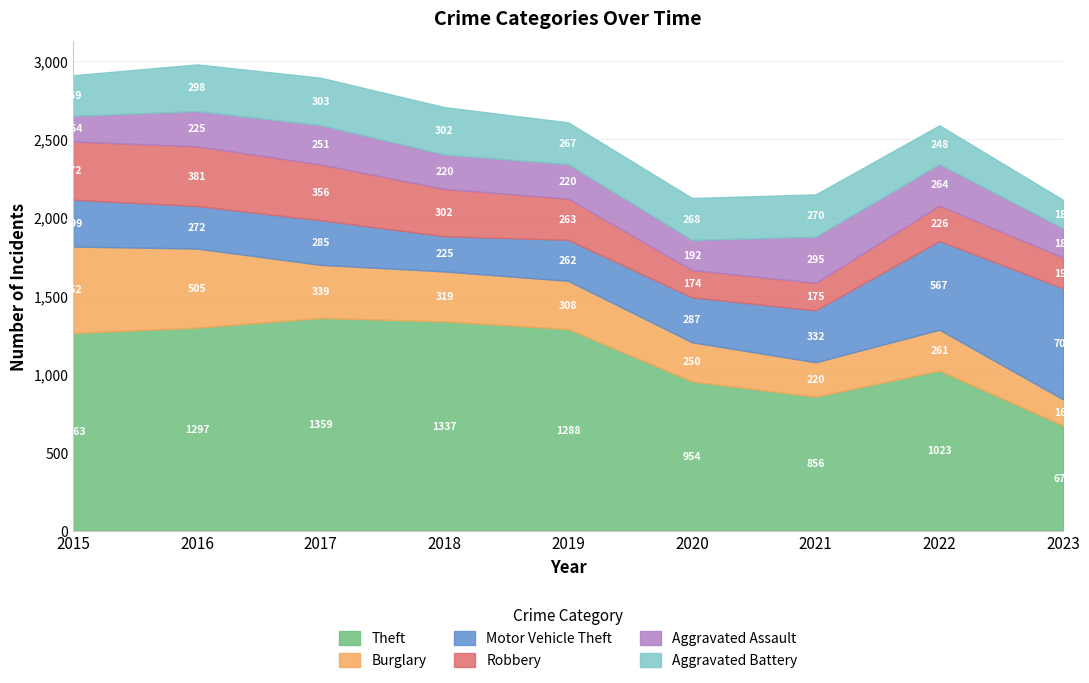

How many data points does each series have?

9